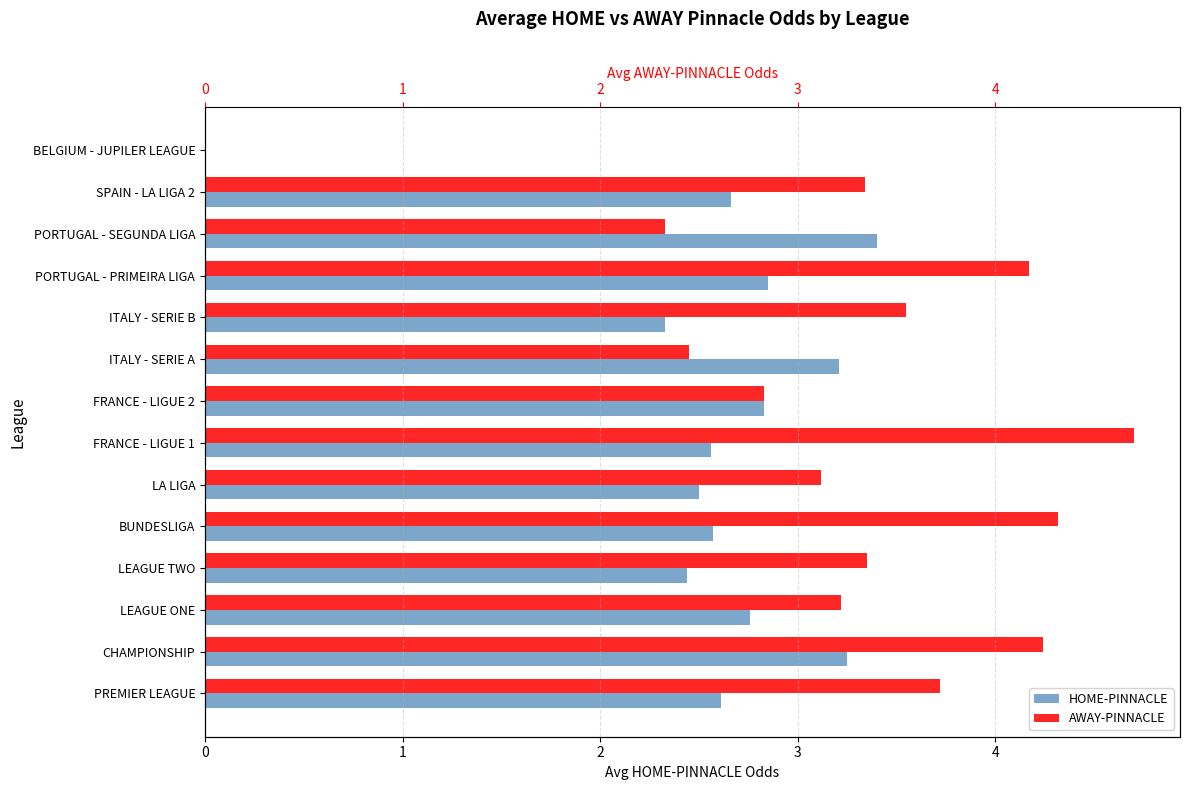

The AWAY-PINNACLE series shows 3.7 at PREMIER LEAGUE. True or false?

True